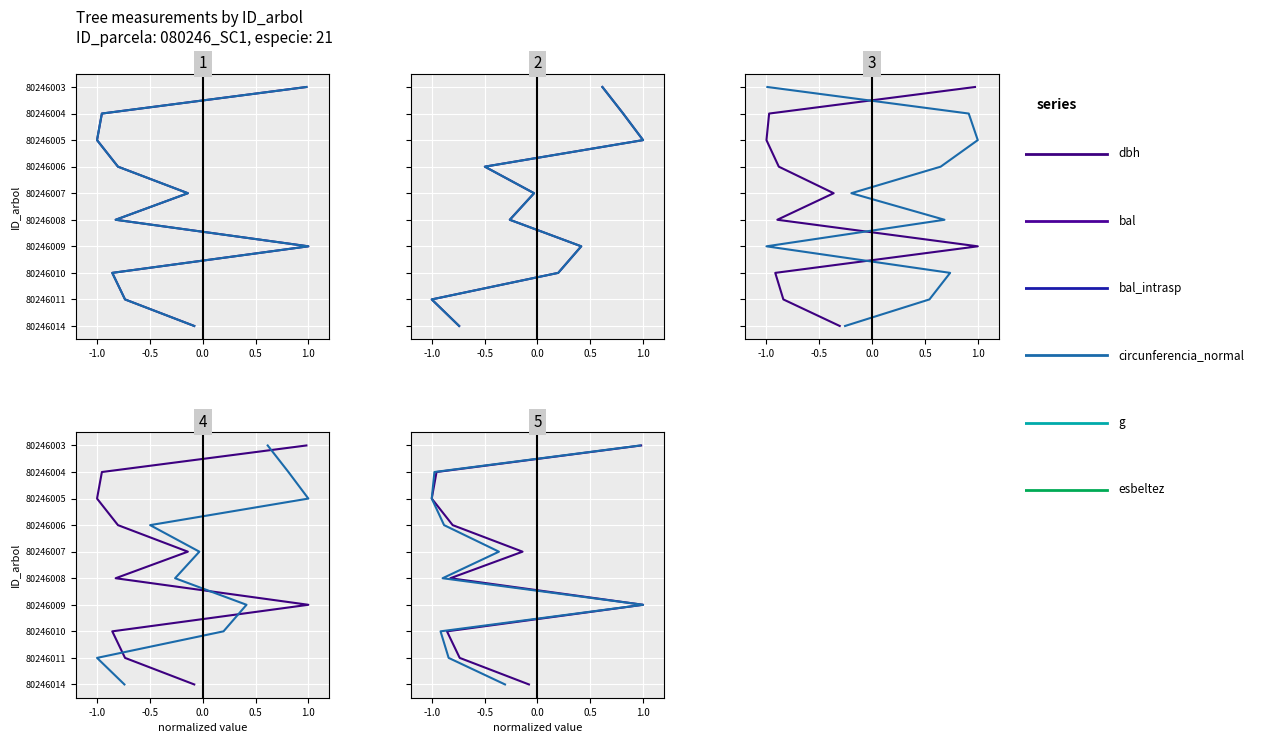

How many data points does each series have?

10